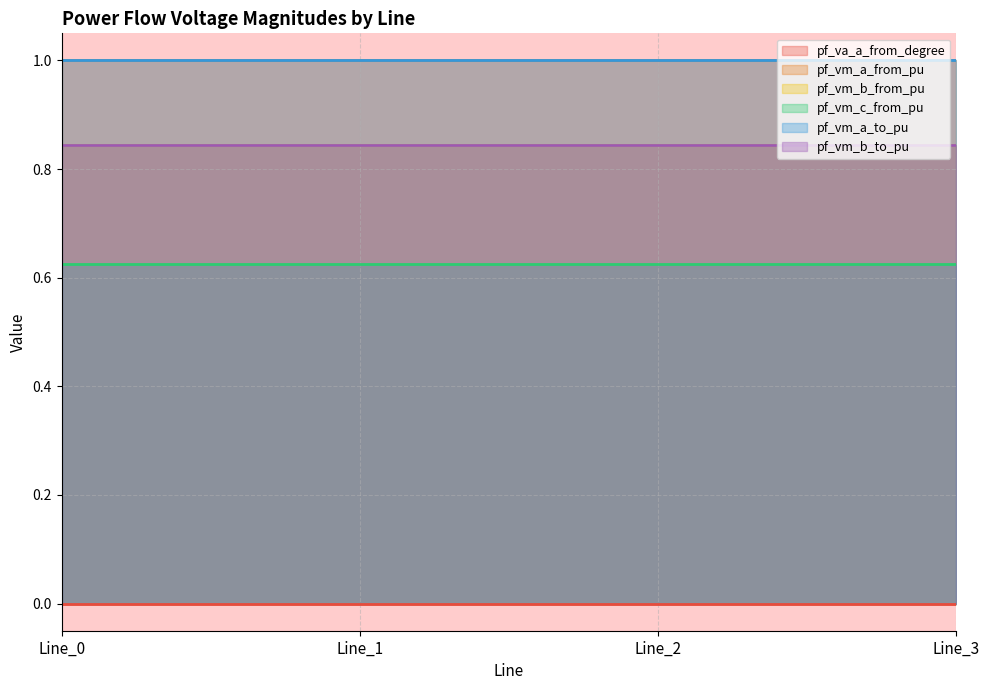

True or false: pf_vm_c_from_pu and pf_vm_a_from_pu intersect in this chart.

False